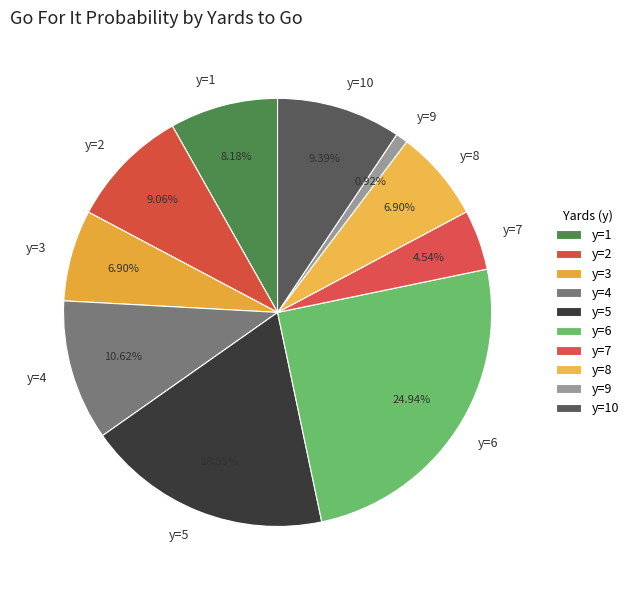

Does y=9 represent more than half of the total?

No